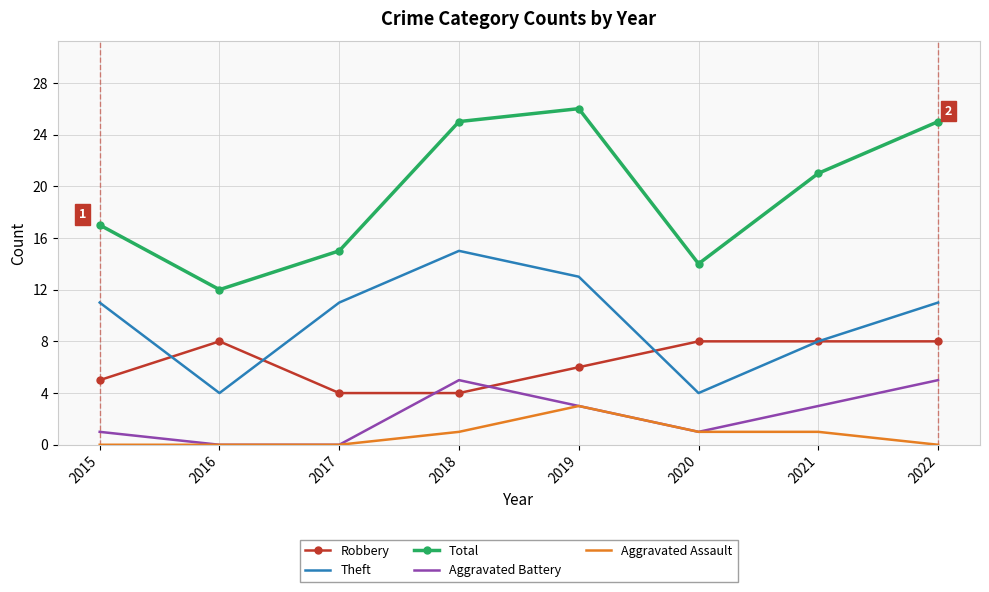

The value of Robbery at 2016 is 8. True or false?

True